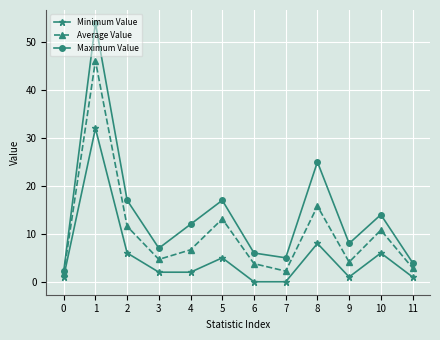

Where is Minimum Value nearest to the value 16?

8